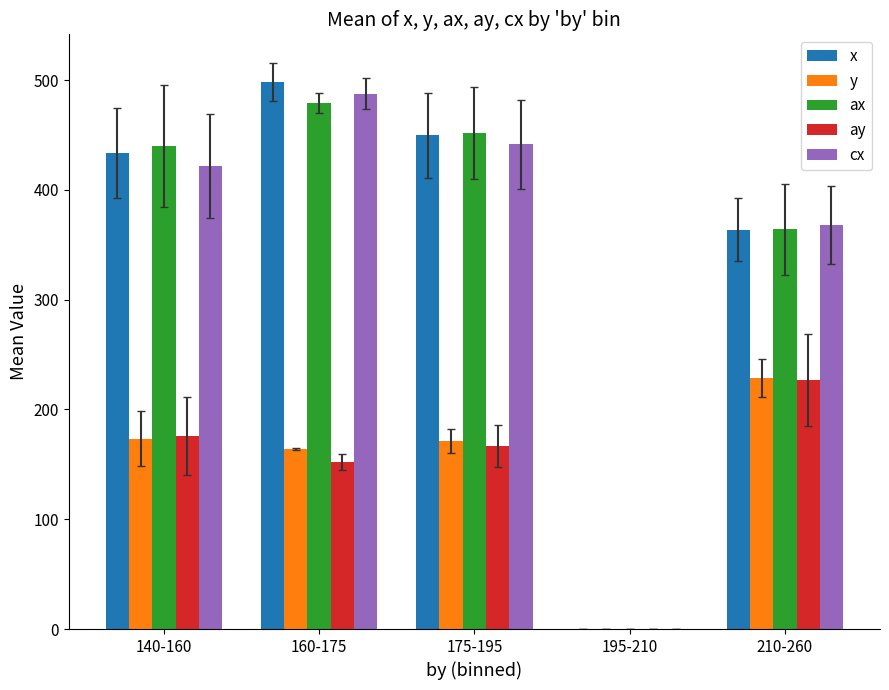

What is the difference between the x values at 160-175 and 140-160?

64.5